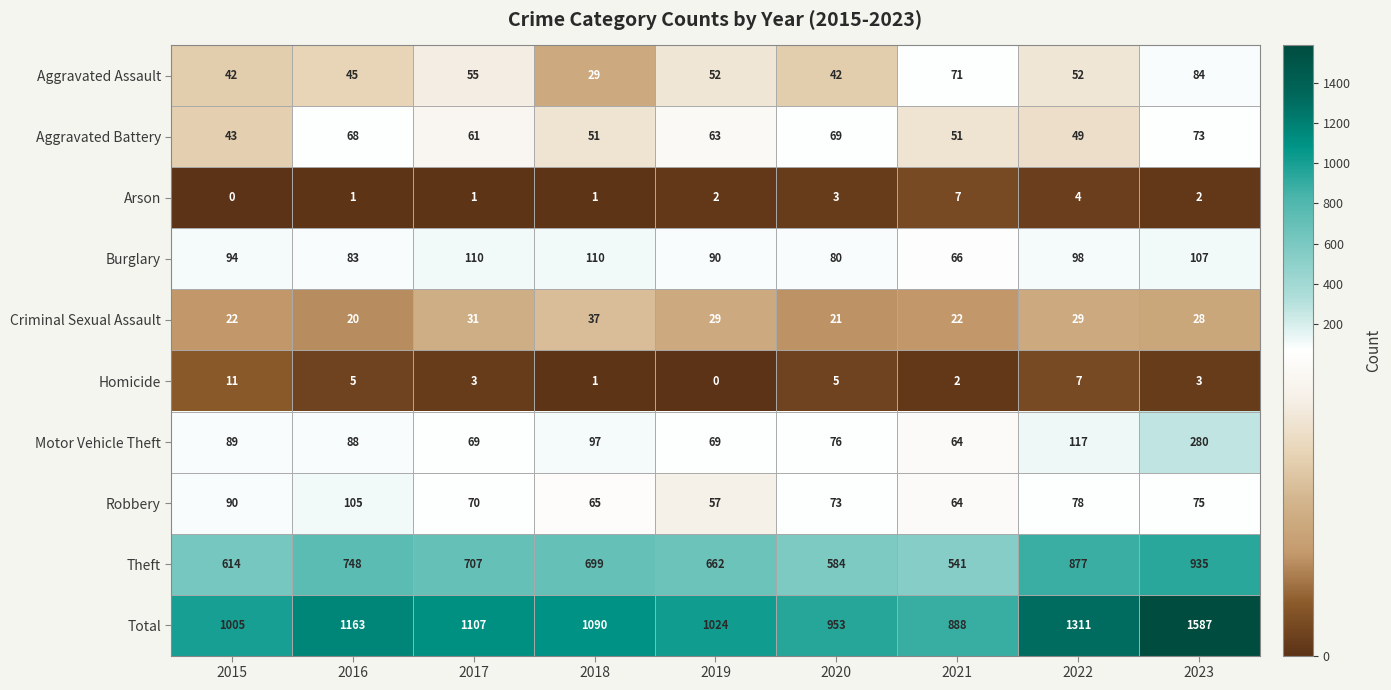

Is it true that Burglary equals 83 at 2016?

True